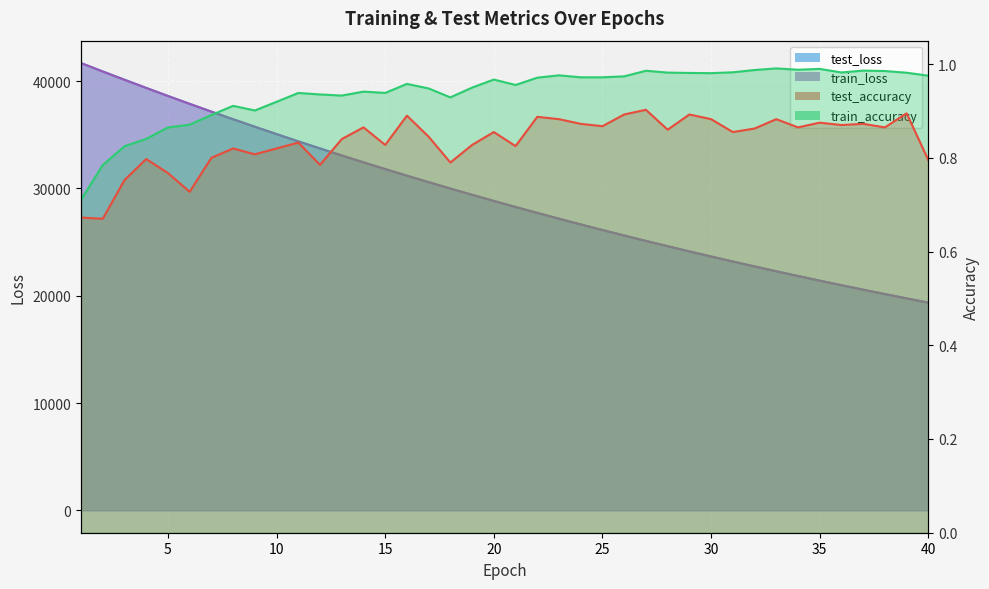

Which series has the largest range (max minus min)?

test_loss